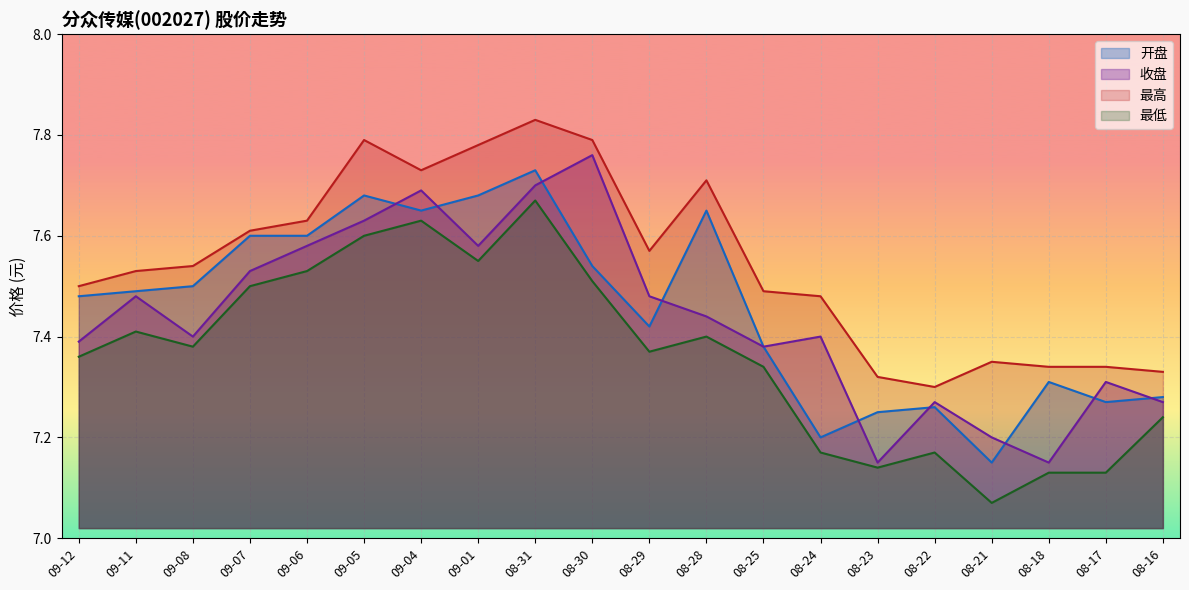

True or false: 收盘 has more than 2 points higher than both neighbors.

True